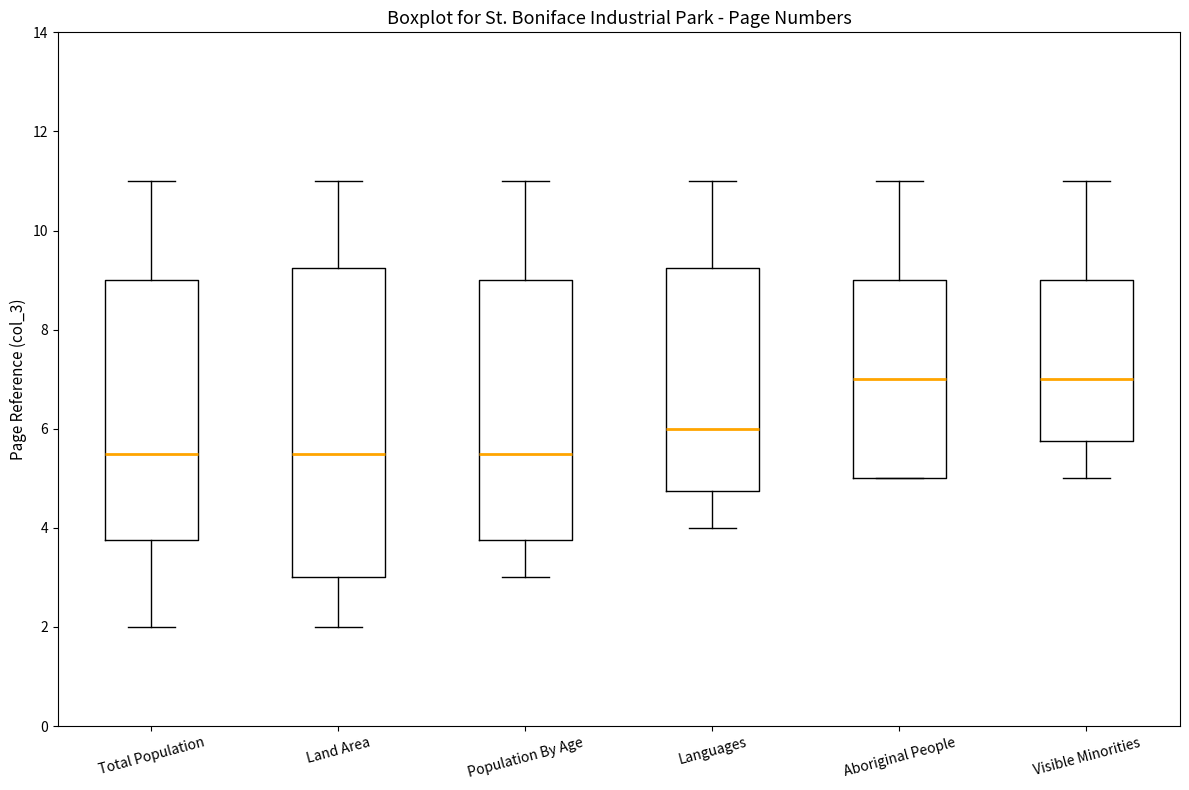

Reading left to right, read every box against the y-axis: the position of its median line, the range the box covers, and the ends of its whiskers. The values are not printed on the chart, so give them approximately, as read against the axis.

Total Population: median 5.6, box 3.8 to 9.0, whiskers 2.0 to 11.0
Land Area: median 5.6, box 3.0 to 9.2, whiskers 2.0 to 11.0
Population By Age: median 5.6, box 3.8 to 9.0, whiskers 3.0 to 11.0
Languages: median 6.0, box 4.8 to 9.2, whiskers 4.0 to 11.0
Aboriginal People: median 7.0, box 5.0 to 9.0, whiskers 5.0 to 11.0
Visible Minorities: median 7.0, box 5.8 to 9.0, whiskers 5.0 to 11.0